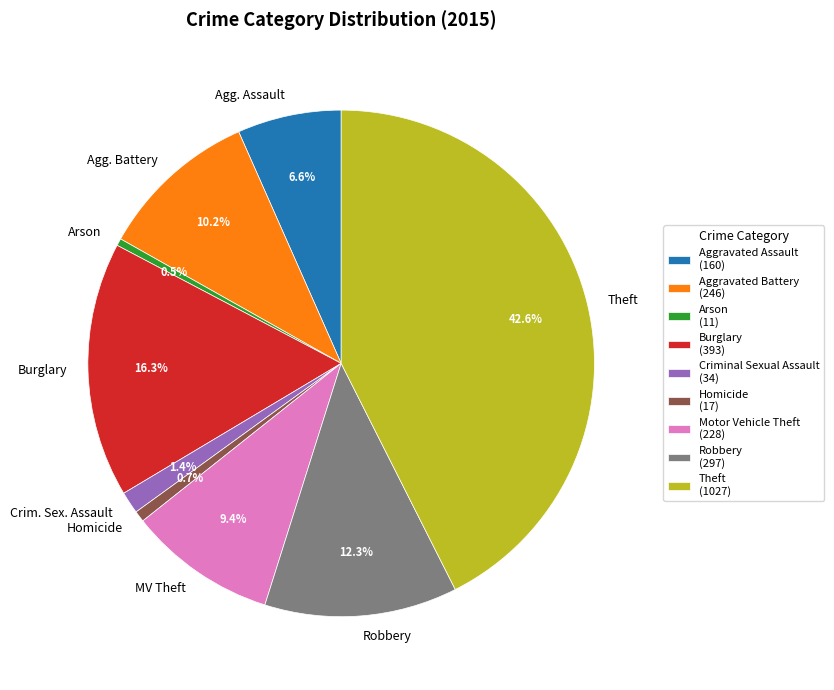

To the nearest percent, what is the difference between the largest and smallest slice percentages?

42%